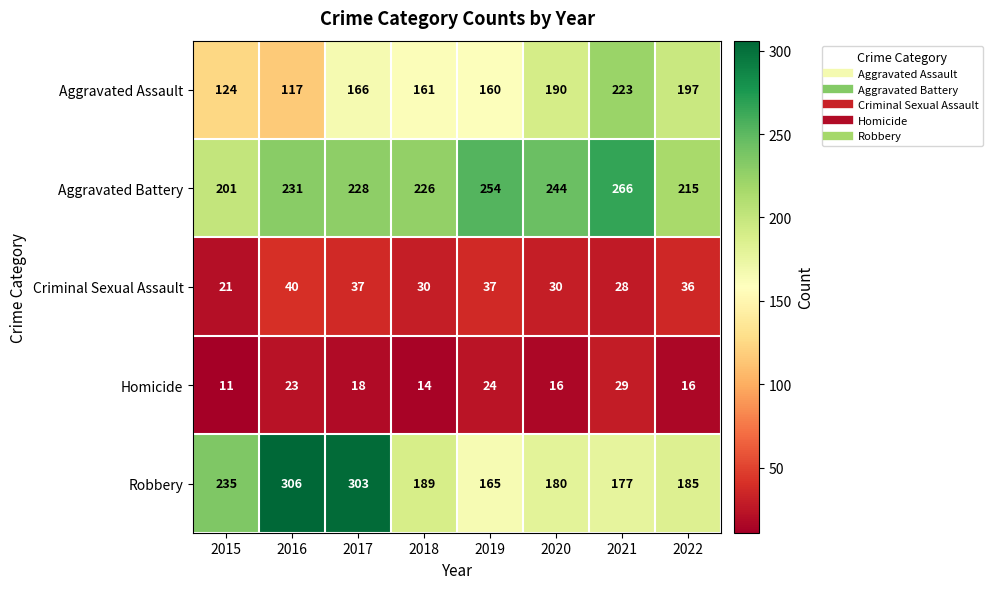

What is the sum of the Aggravated Assault values at 2017 and 2020?

356